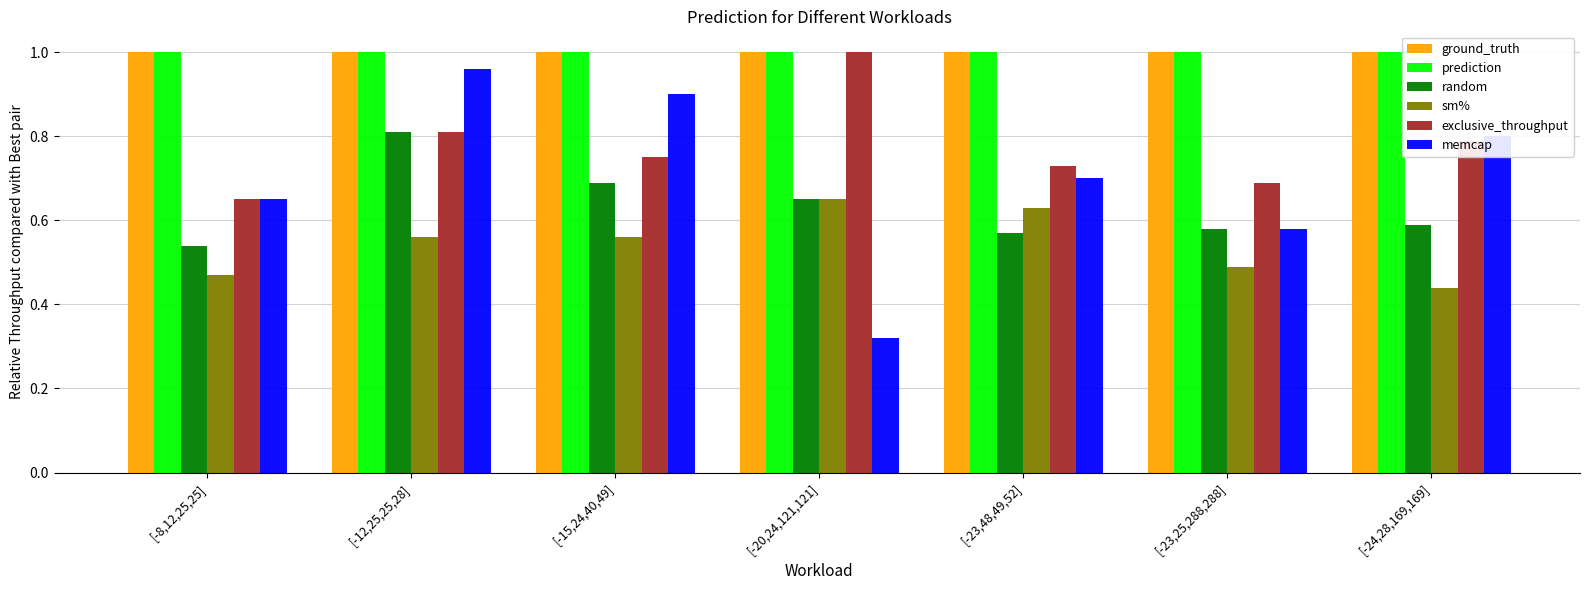

Which series changed the most between [-8,12,25,25] and [-15,24,40,49]?

memcap